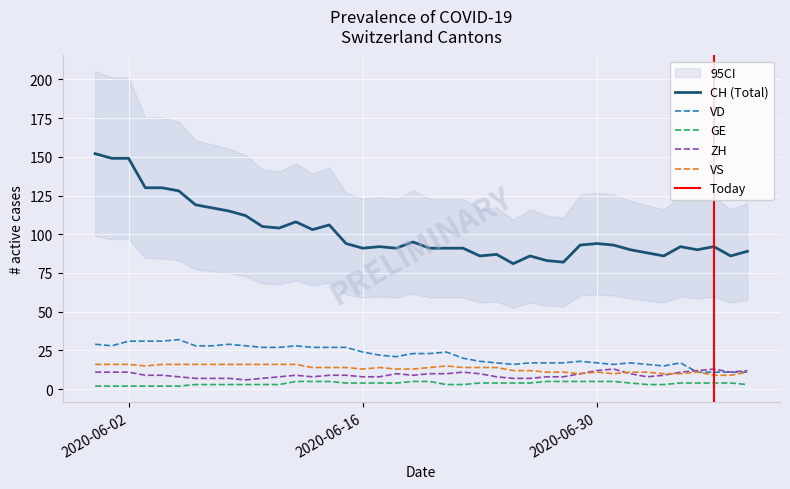

True or false: CH (Total) and GE cross at least once.

False